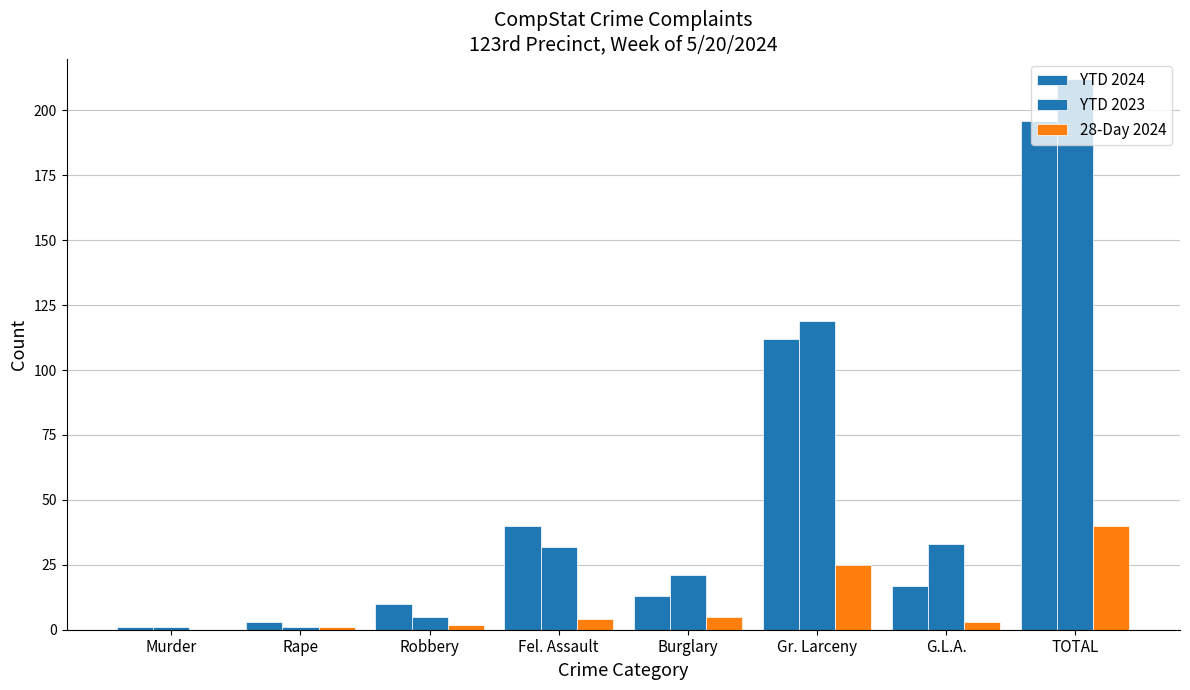

Reading left to right, list all the values displayed in this chart.

YTD 2024: 1	3	10	40	13	112	17	196
YTD 2023: 1	1	5	32	21	119	33	212
28-Day 2024: 0	1	2	4	5	25	3	40